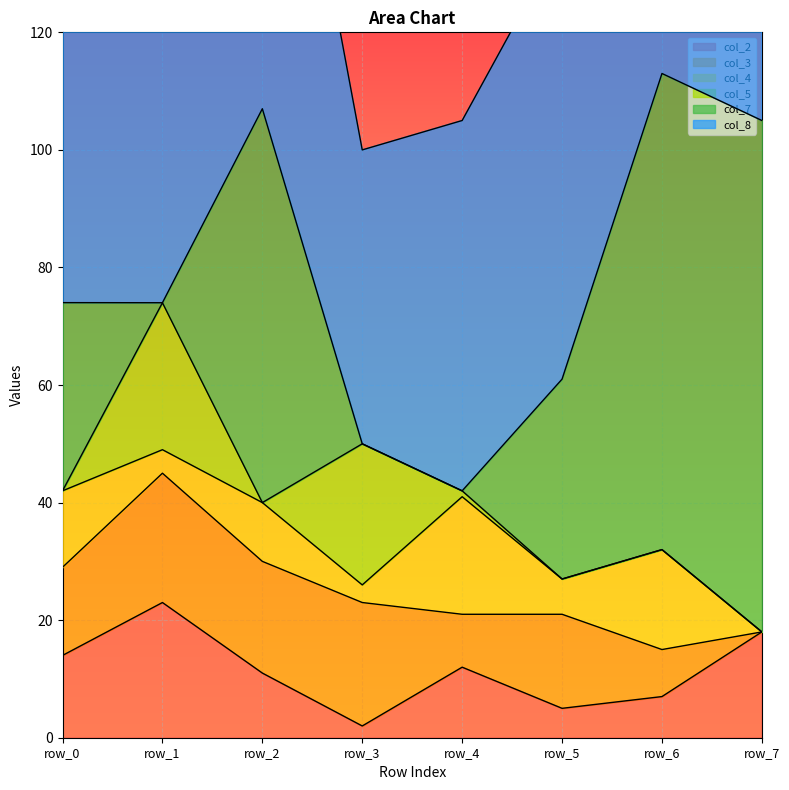

At which category is the sum across all series the highest?

row_7